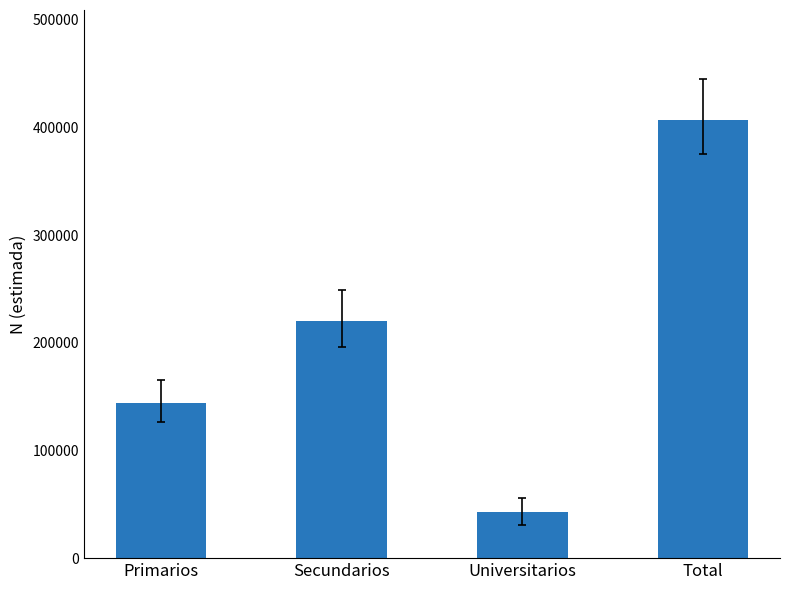

Approximately how many times larger is the value at Universitarios compared to Primarios?

0.3